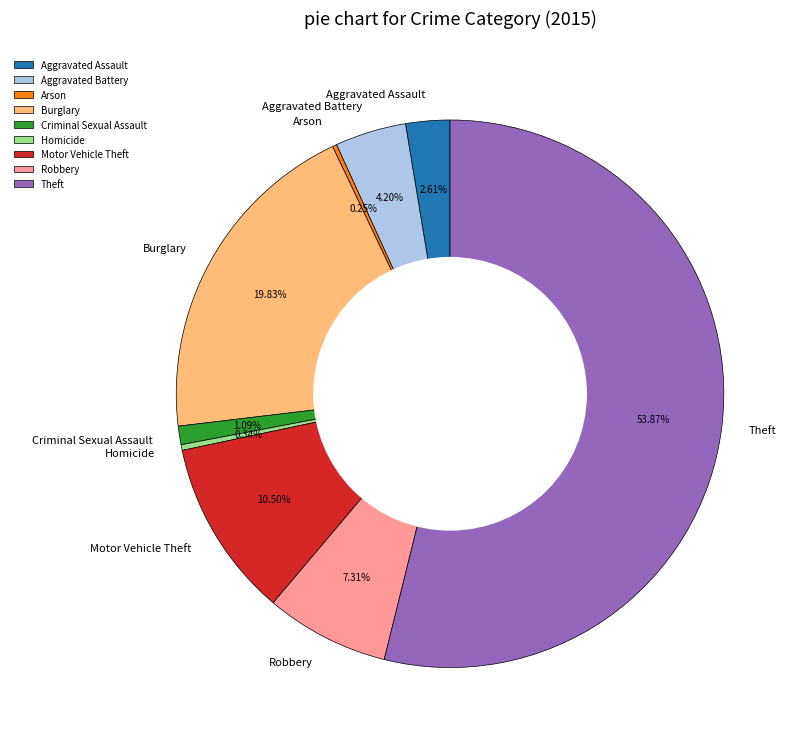

Which has a higher value, Robbery or Homicide?

Robbery